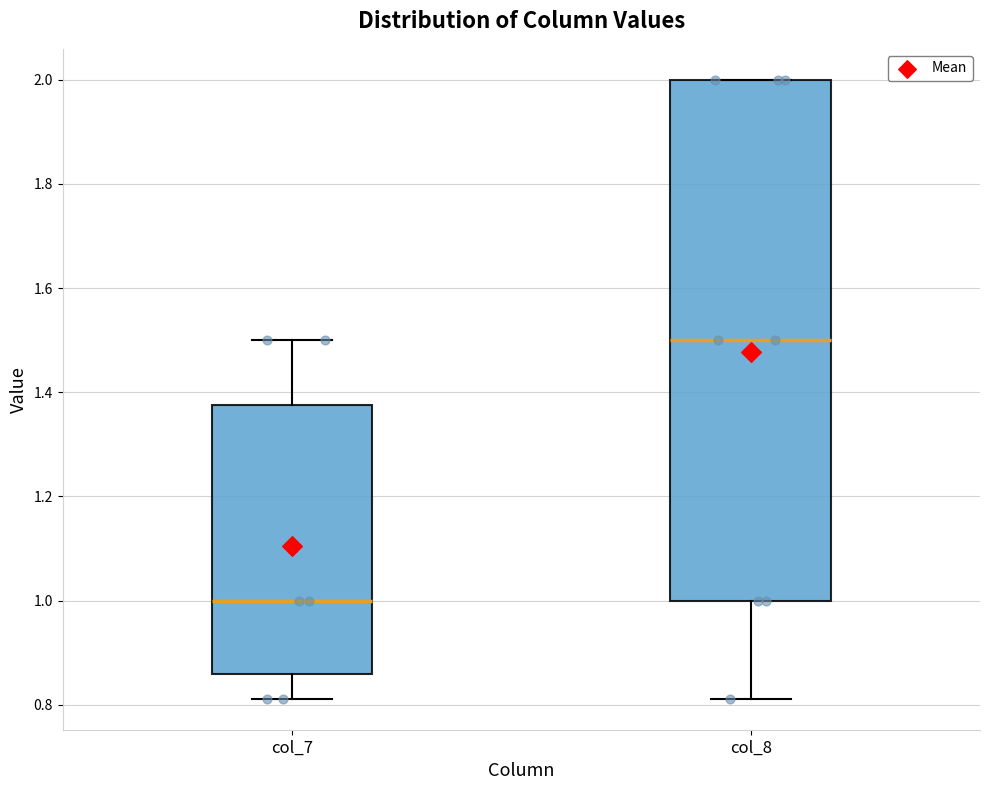

Which box has the highest median line?

col_8